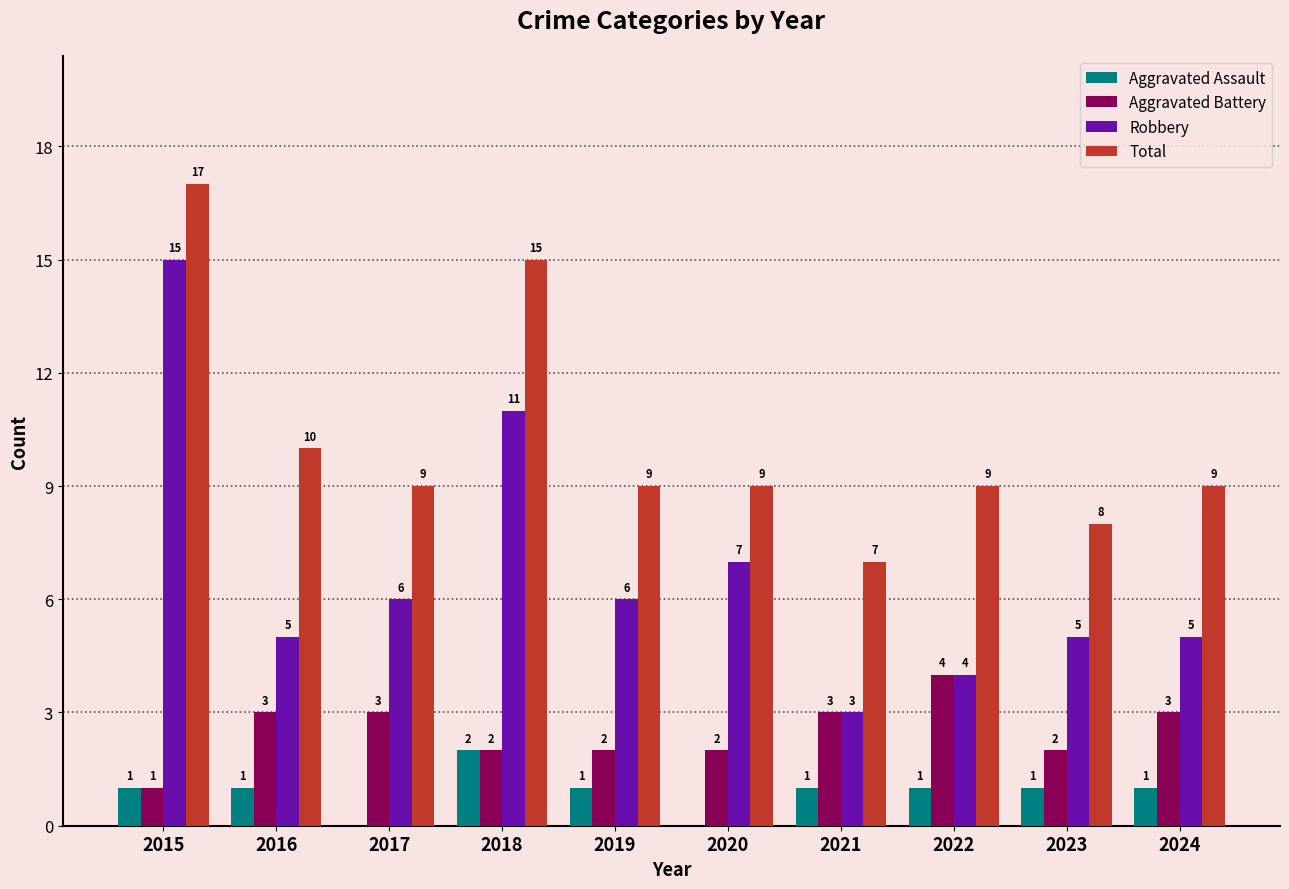

How many distinct data groups are displayed?

4